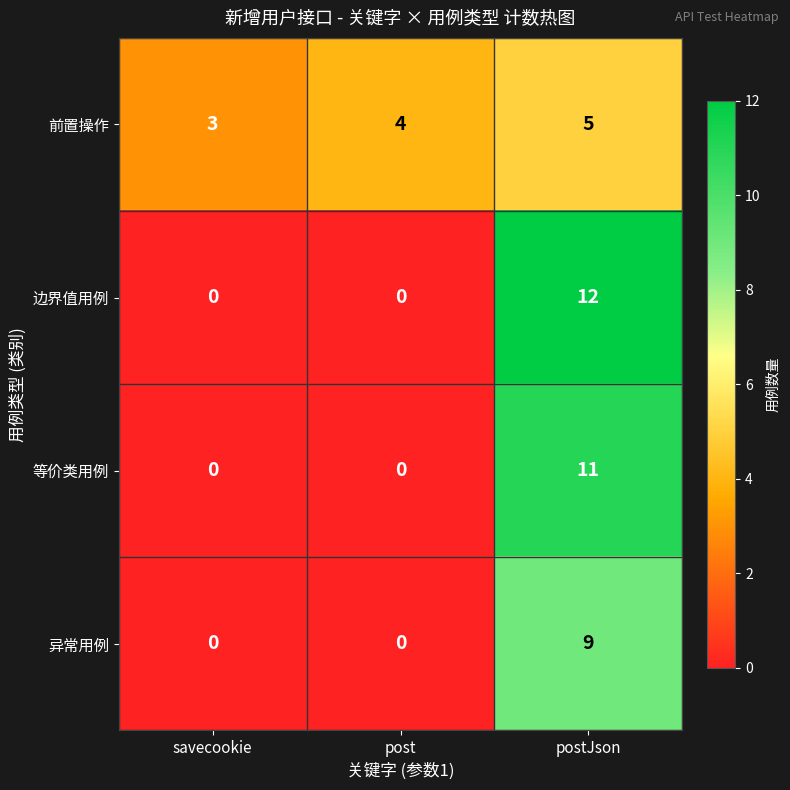

At which label is 前置操作 closest to 4?

post